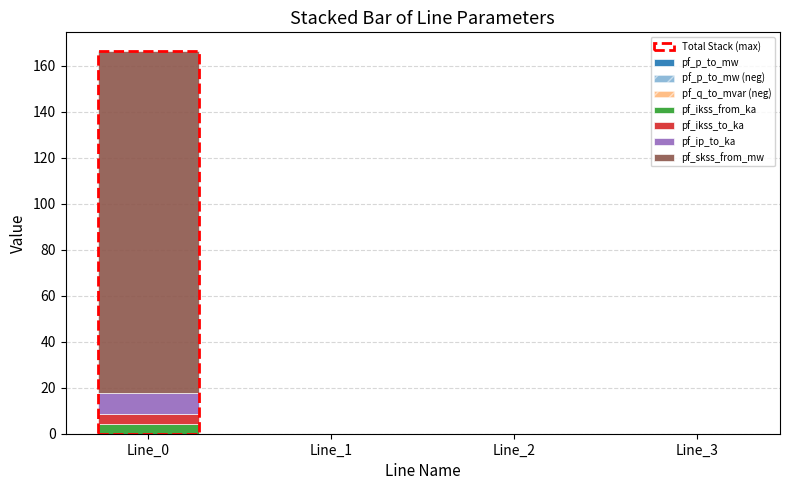

How many categories are shown in the chart?

4